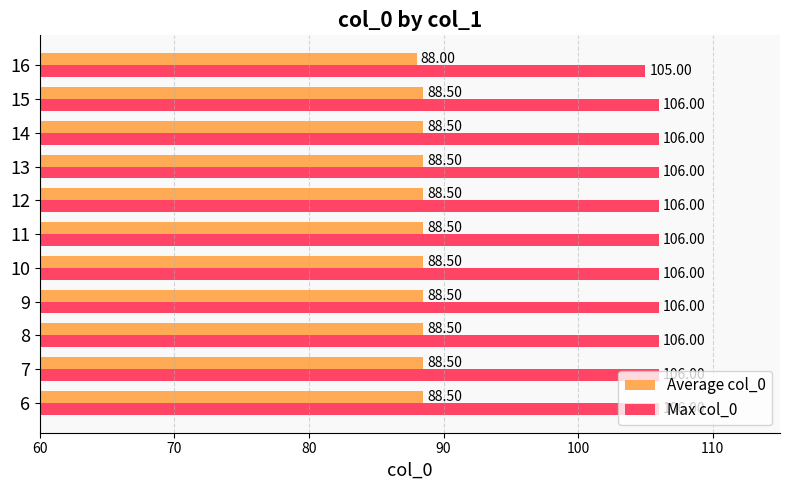

Which series has the largest range (max minus min)?

Max col_0